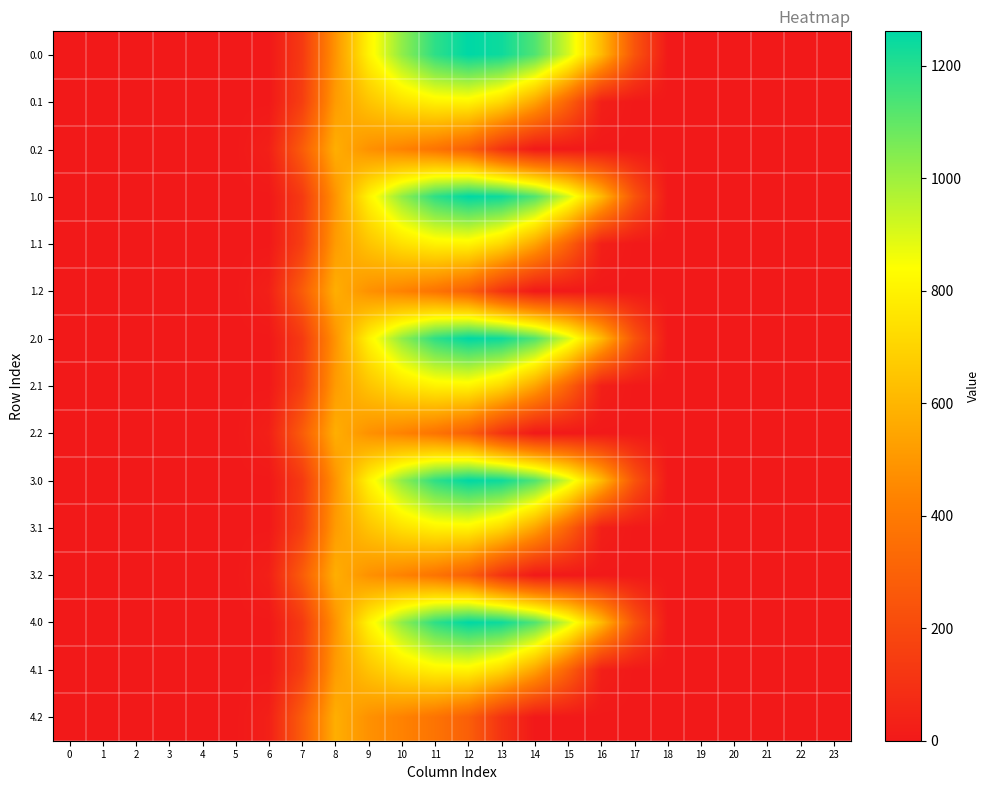

Reading left to right, extract all data points from this chart.

0.0: 0=0.0	1=0.0	2=0.0	3=0.0	4=0.0	5=0.0	6=0.0	7=134.3	8=489.3	9=804.0	10=1023.2	11=1185.2	12=1261.6	13=1237.4	14=1128.6	15=911.8	16=613.0	17=243.5	18=0.0	19=0.0	20=0.0	21=0.0	22=0.0	23=0.0
0.1: 0=0.0	1=0.0	2=0.0	3=0.0	4=0.0	5=0.0	6=0.0	7=153.2	8=514.8	9=646.9	10=742.1	11=800.2	12=806.9	13=715.3	14=544.1	15=301.4	16=26.8	17=0.0	18=0.0	19=0.0	20=0.0	21=0.0	22=0.0	23=0.0
0.2: 0=0.0	1=0.0	2=0.0	3=0.0	4=0.0	5=0.0	6=29.3	7=276.9	8=576.6	9=480.7	10=430.5	11=374.4	12=289.5	13=107.8	14=0.0	15=0.0	16=0.0	17=0.0	18=0.0	19=0.0	20=0.0	21=0.0	22=0.0	23=0.0
1.0: 0=0.0	1=0.0	2=0.0	3=0.0	4=0.0	5=0.0	6=0.0	7=134.3	8=489.3	9=804.0	10=1023.2	11=1185.2	12=1261.6	13=1237.4	14=1128.6	15=911.8	16=613.0	17=243.5	18=0.0	19=0.0	20=0.0	21=0.0	22=0.0	23=0.0
1.1: 0=0.0	1=0.0	2=0.0	3=0.0	4=0.0	5=0.0	6=0.0	7=153.2	8=514.8	9=646.9	10=742.1	11=800.2	12=806.9	13=715.3	14=544.1	15=301.4	16=26.8	17=0.0	18=0.0	19=0.0	20=0.0	21=0.0	22=0.0	23=0.0
1.2: 0=0.0	1=0.0	2=0.0	3=0.0	4=0.0	5=0.0	6=29.3	7=276.9	8=576.6	9=480.7	10=430.5	11=374.4	12=289.5	13=107.8	14=0.0	15=0.0	16=0.0	17=0.0	18=0.0	19=0.0	20=0.0	21=0.0	22=0.0	23=0.0
2.0: 0=0.0	1=0.0	2=0.0	3=0.0	4=0.0	5=0.0	6=0.0	7=134.3	8=489.3	9=804.0	10=1023.2	11=1185.2	12=1261.6	13=1237.4	14=1128.6	15=911.8	16=613.0	17=243.5	18=0.0	19=0.0	20=0.0	21=0.0	22=0.0	23=0.0
2.1: 0=0.0	1=0.0	2=0.0	3=0.0	4=0.0	5=0.0	6=0.0	7=153.2	8=514.8	9=646.9	10=742.1	11=800.2	12=806.9	13=715.3	14=544.1	15=301.4	16=26.8	17=0.0	18=0.0	19=0.0	20=0.0	21=0.0	22=0.0	23=0.0
2.2: 0=0.0	1=0.0	2=0.0	3=0.0	4=0.0	5=0.0	6=29.3	7=276.9	8=576.6	9=480.7	10=430.5	11=374.4	12=289.5	13=107.8	14=0.0	15=0.0	16=0.0	17=0.0	18=0.0	19=0.0	20=0.0	21=0.0	22=0.0	23=0.0
3.0: 0=0.0	1=0.0	2=0.0	3=0.0	4=0.0	5=0.0	6=0.0	7=134.3	8=489.3	9=804.0	10=1023.2	11=1185.2	12=1261.6	13=1237.4	14=1128.6	15=911.8	16=613.0	17=243.5	18=0.0	19=0.0	20=0.0	21=0.0	22=0.0	23=0.0
3.1: 0=0.0	1=0.0	2=0.0	3=0.0	4=0.0	5=0.0	6=0.0	7=153.2	8=514.8	9=646.9	10=742.1	11=800.2	12=806.9	13=715.3	14=544.1	15=301.4	16=26.8	17=0.0	18=0.0	19=0.0	20=0.0	21=0.0	22=0.0	23=0.0
3.2: 0=0.0	1=0.0	2=0.0	3=0.0	4=0.0	5=0.0	6=29.3	7=276.9	8=576.6	9=480.7	10=430.5	11=374.4	12=289.5	13=107.8	14=0.0	15=0.0	16=0.0	17=0.0	18=0.0	19=0.0	20=0.0	21=0.0	22=0.0	23=0.0
4.0: 0=0.0	1=0.0	2=0.0	3=0.0	4=0.0	5=0.0	6=0.0	7=134.3	8=489.3	9=804.0	10=1023.2	11=1185.2	12=1261.6	13=1237.4	14=1128.6	15=911.8	16=613.0	17=243.5	18=0.0	19=0.0	20=0.0	21=0.0	22=0.0	23=0.0
4.1: 0=0.0	1=0.0	2=0.0	3=0.0	4=0.0	5=0.0	6=0.0	7=153.2	8=514.8	9=646.9	10=742.1	11=800.2	12=806.9	13=715.3	14=544.1	15=301.4	16=26.8	17=0.0	18=0.0	19=0.0	20=0.0	21=0.0	22=0.0	23=0.0
4.2: 0=0.0	1=0.0	2=0.0	3=0.0	4=0.0	5=0.0	6=29.3	7=276.9	8=576.6	9=480.7	10=430.5	11=374.4	12=289.5	13=107.8	14=0.0	15=0.0	16=0.0	17=0.0	18=0.0	19=0.0	20=0.0	21=0.0	22=0.0	23=0.0